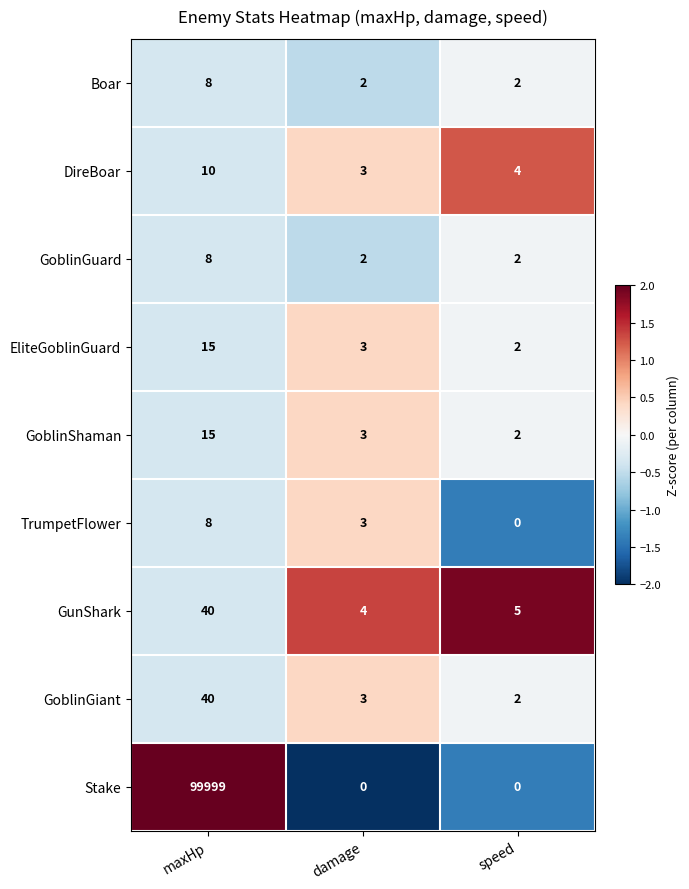

Reading left to right, list all the values displayed in this chart.

Boar: maxHp=8	damage=2	speed=2
DireBoar: maxHp=10	damage=3	speed=4
GoblinGuard: maxHp=8	damage=2	speed=2
EliteGoblinGuard: maxHp=15	damage=3	speed=2
GoblinShaman: maxHp=15	damage=3	speed=2
TrumpetFlower: maxHp=8	damage=3	speed=0
GunShark: maxHp=40	damage=4	speed=5
GoblinGiant: maxHp=40	damage=3	speed=2
Stake: maxHp=99999	damage=0	speed=0